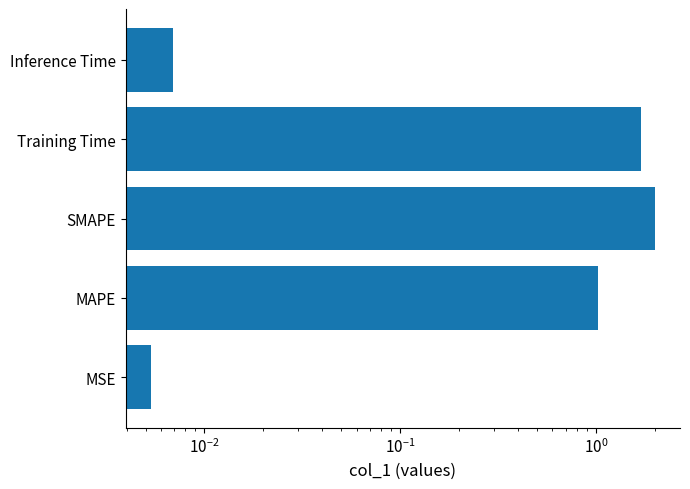

What is the difference between the maximum and second lowest values?

2.0